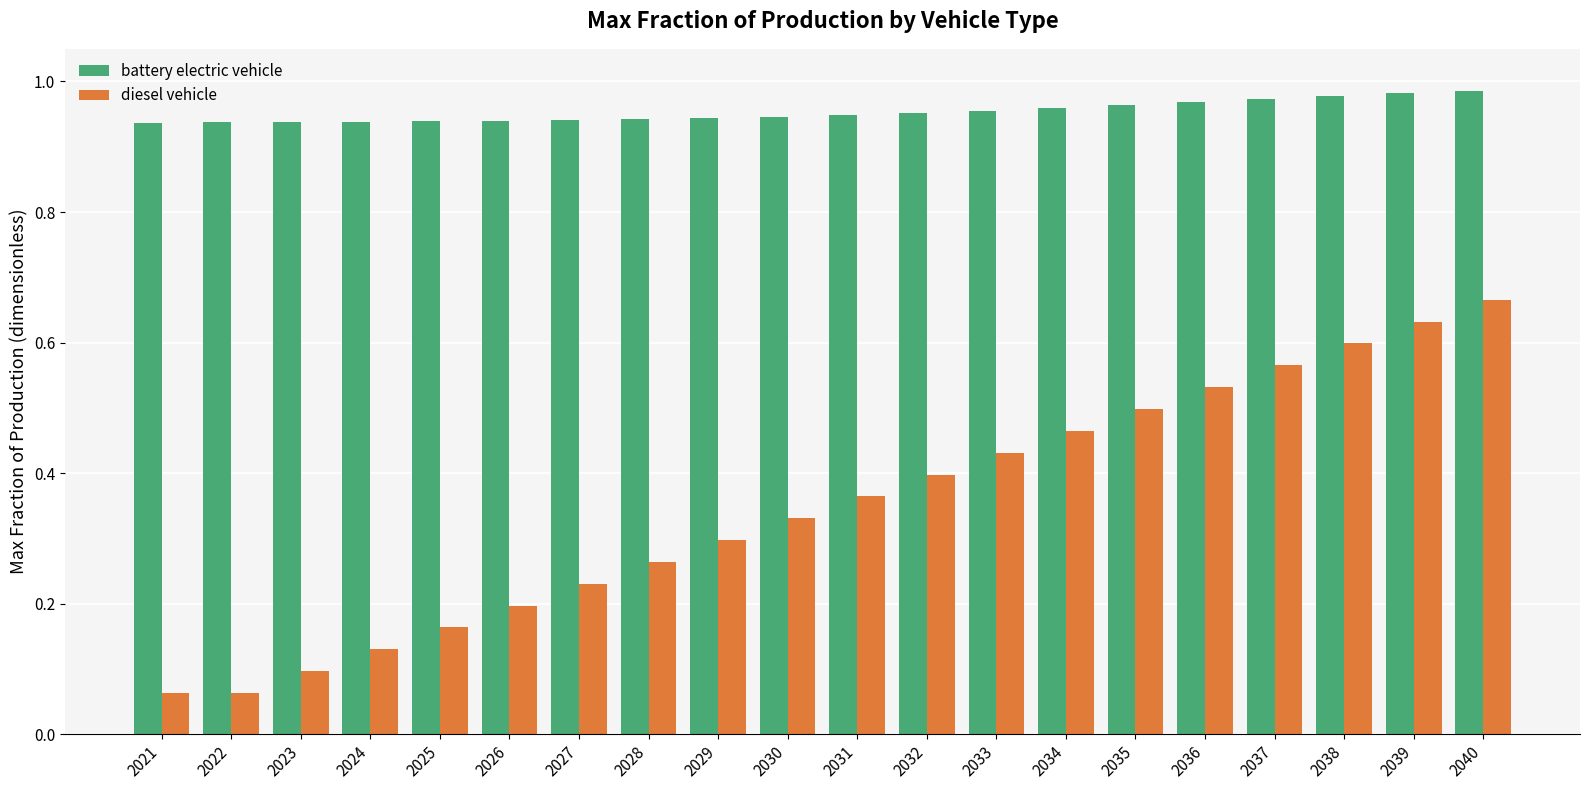

List the series in order of their peak value, lowest first.

diesel vehicle, battery electric vehicle